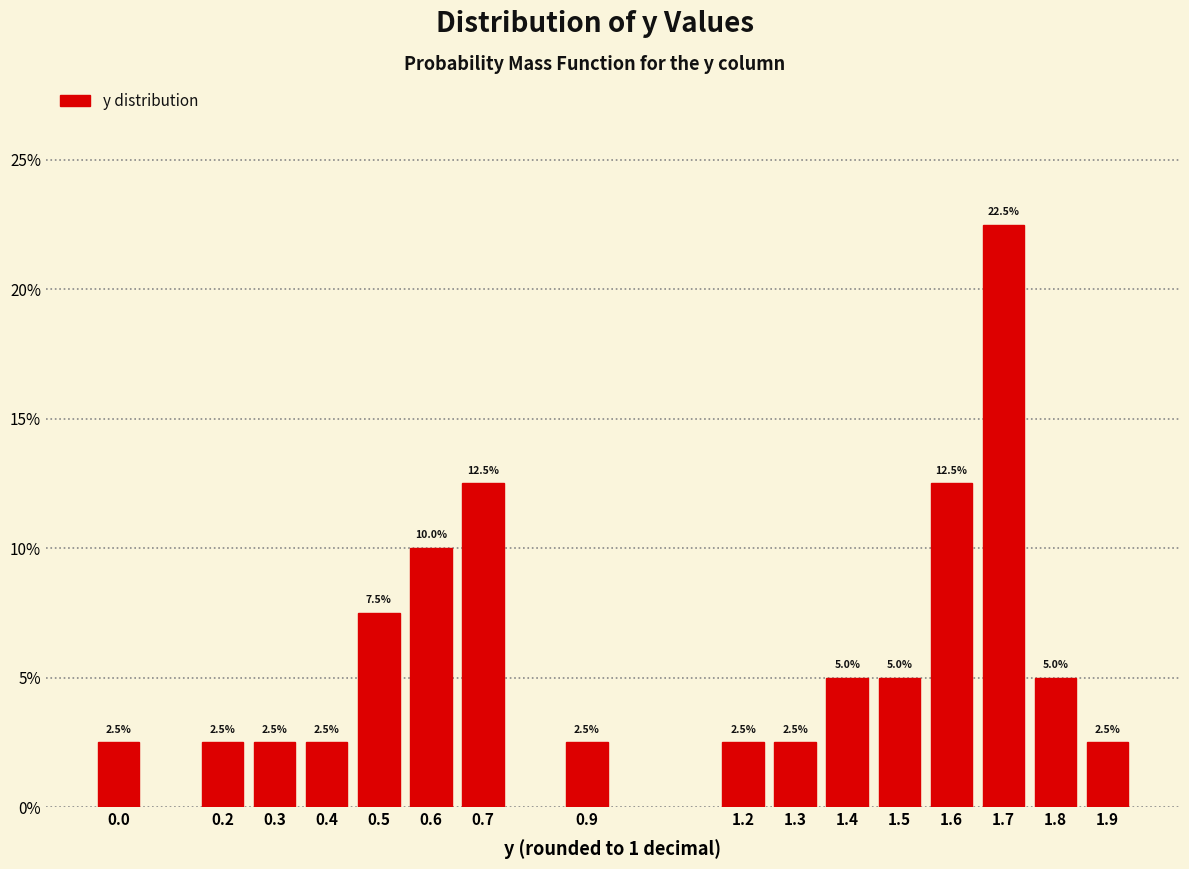

Reading right to left, extract all data points from this chart.

1.9=2.5	1.8=5.0	1.7=22.5	1.6=12.5	1.5=5.0	1.4=5.0	1.3=2.5	1.2=2.5	0.9=2.5	0.7=12.5	0.6=10.0	0.5=7.5	0.4=2.5	0.3=2.5	0.2=2.5	0.0=2.5